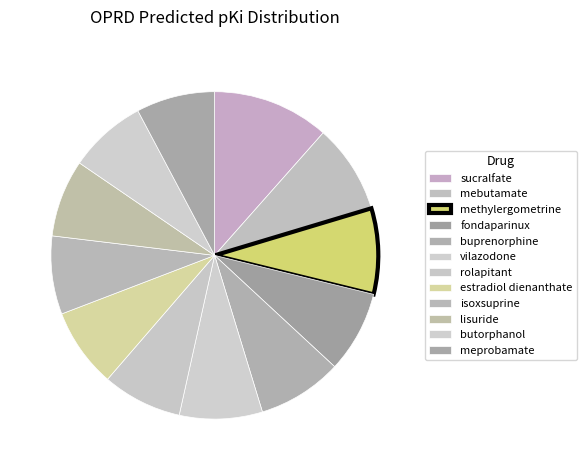

What portion of the pie excludes butorphanol?

92.3%